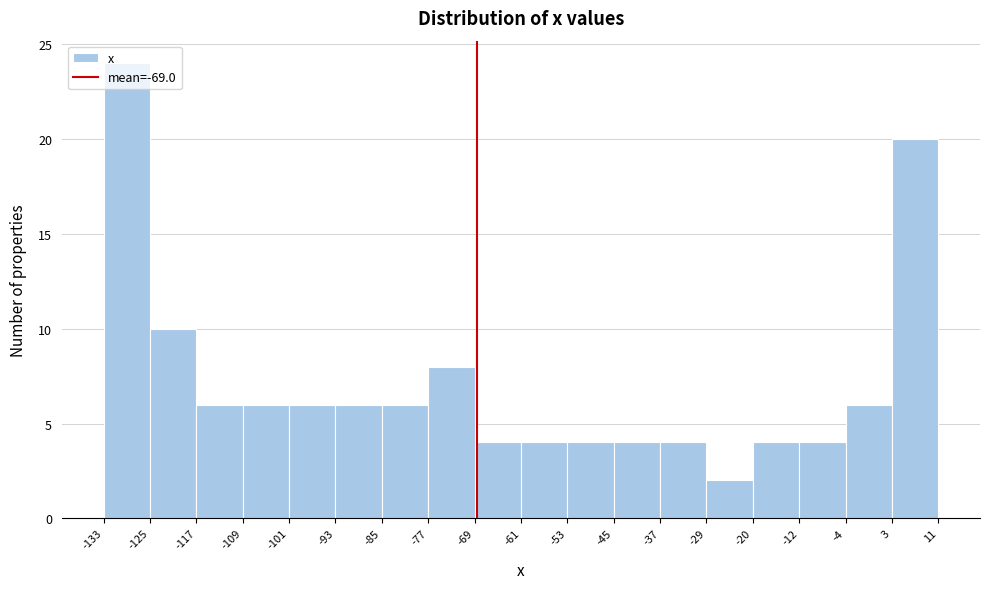

Over which range of the x-axis is the bar tallest?

-133 to -125